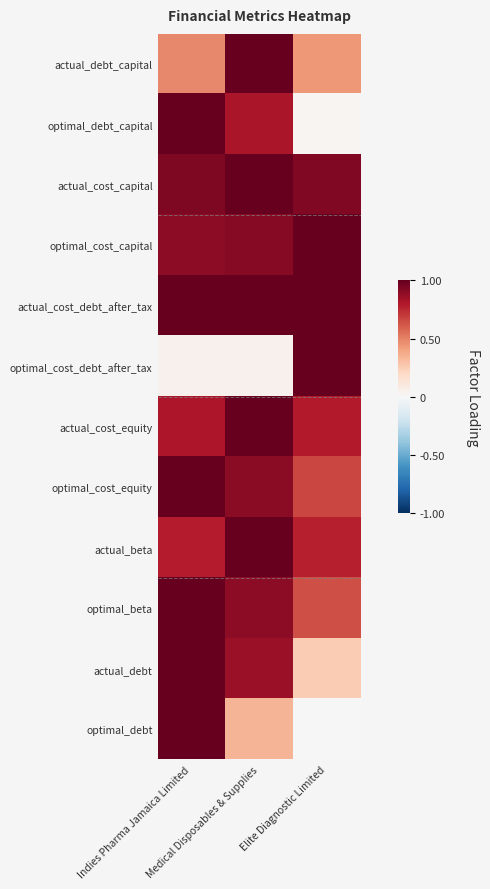

How many categories are shown in the chart?

3